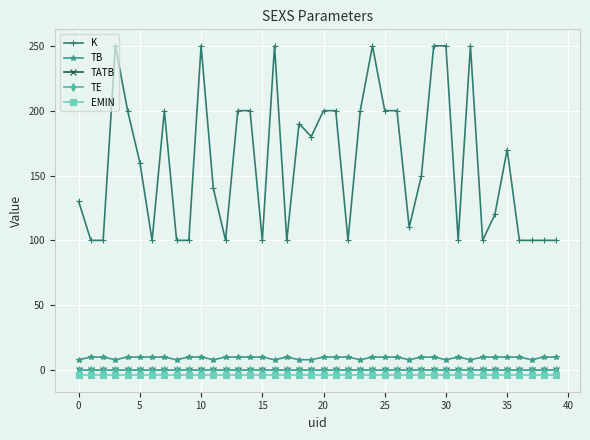

Which series has the largest total across all categories?

K